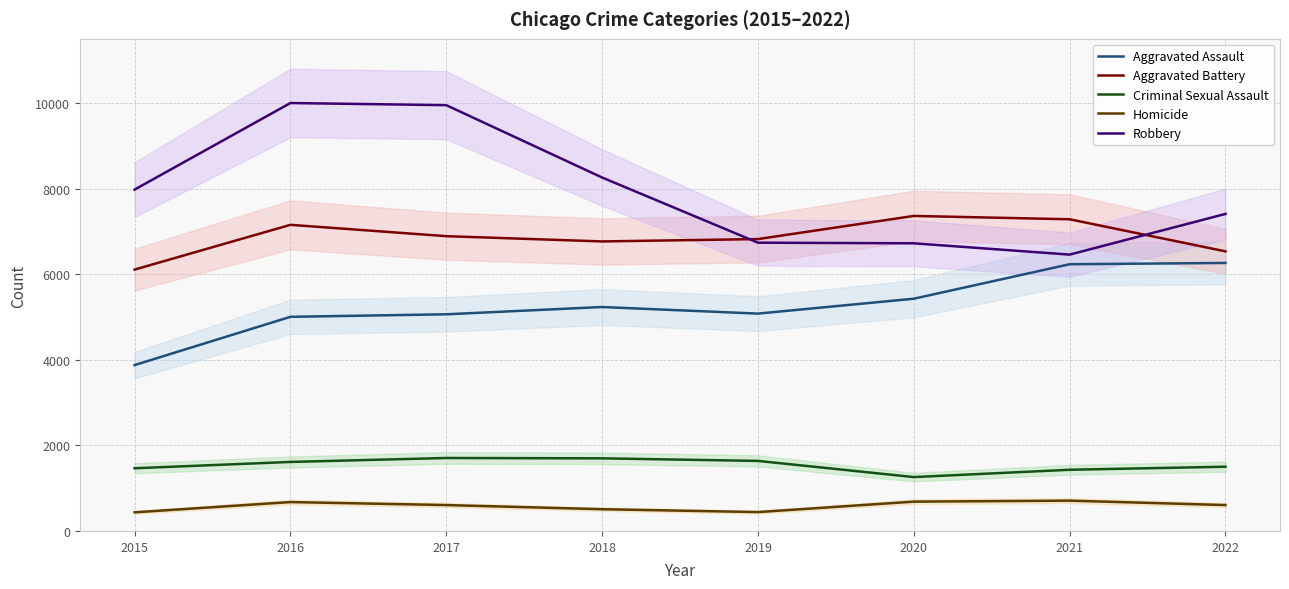

True or false: Aggravated Assault has more than 2 interior local peaks.

False